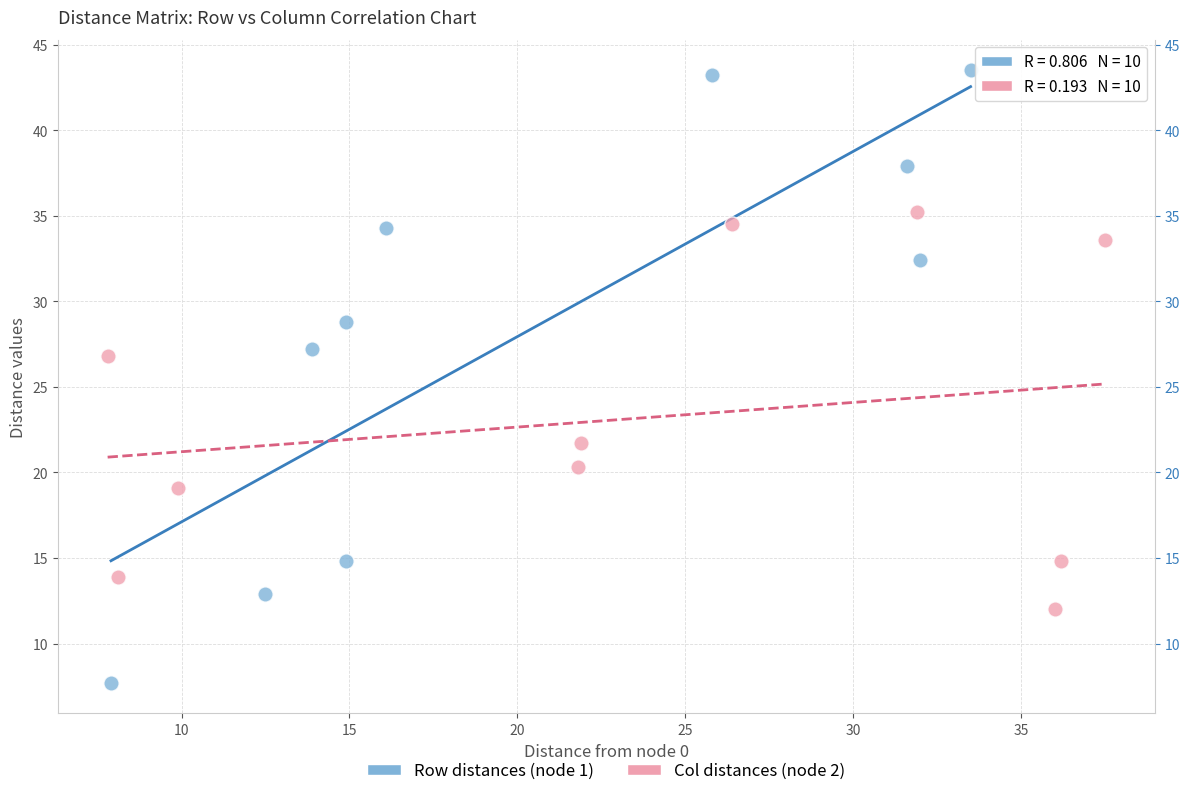

Which series contains the highest Y value?

Row distances (node 1)